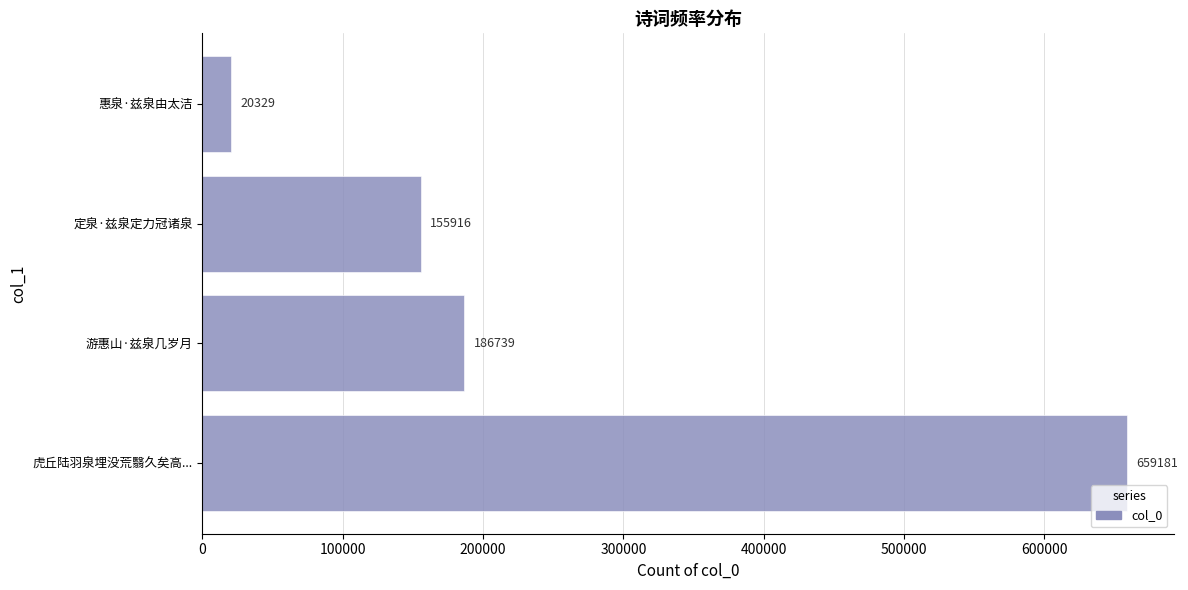

Reading bottom to top, transcribe all the data shown in this chart.

虎丘陆羽泉埋没荒翳久矣高...=659181	游惠山·兹泉几岁月=186739	定泉·兹泉定力冠诸泉=155916	惠泉·兹泉由太洁=20329